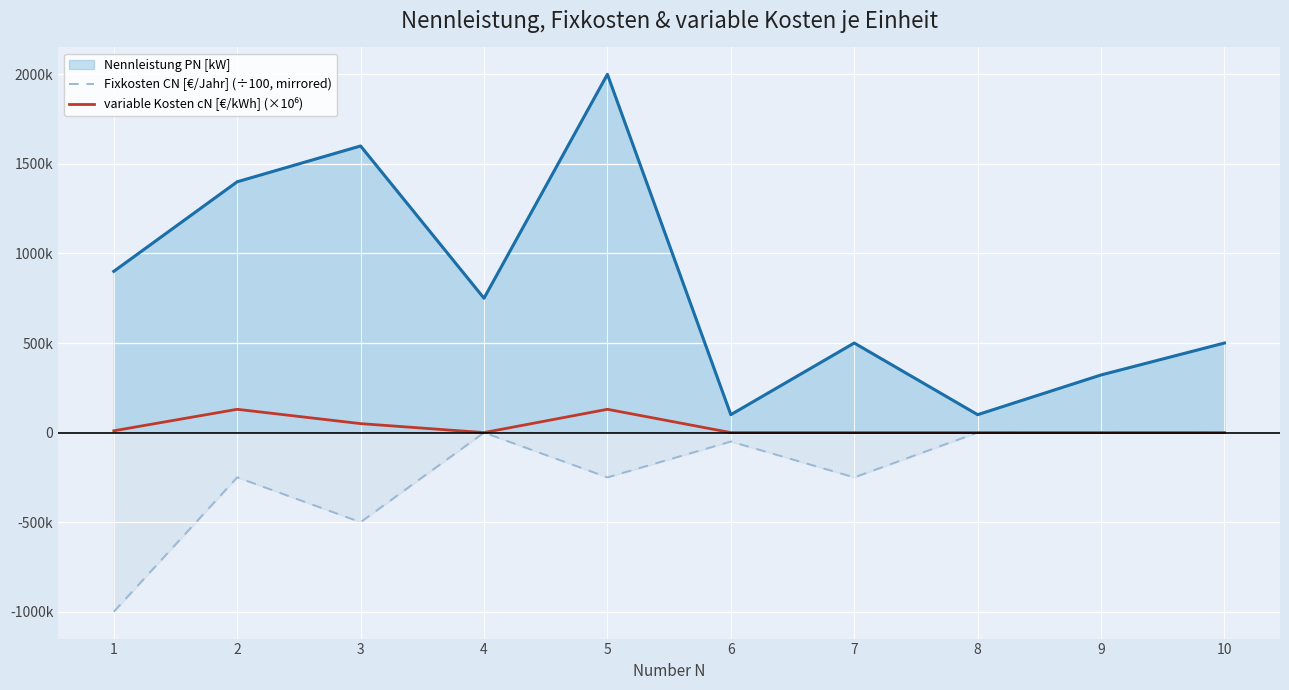

Where is the first local minimum for variable Kosten cN [€/kWh] (×10⁶)?

4